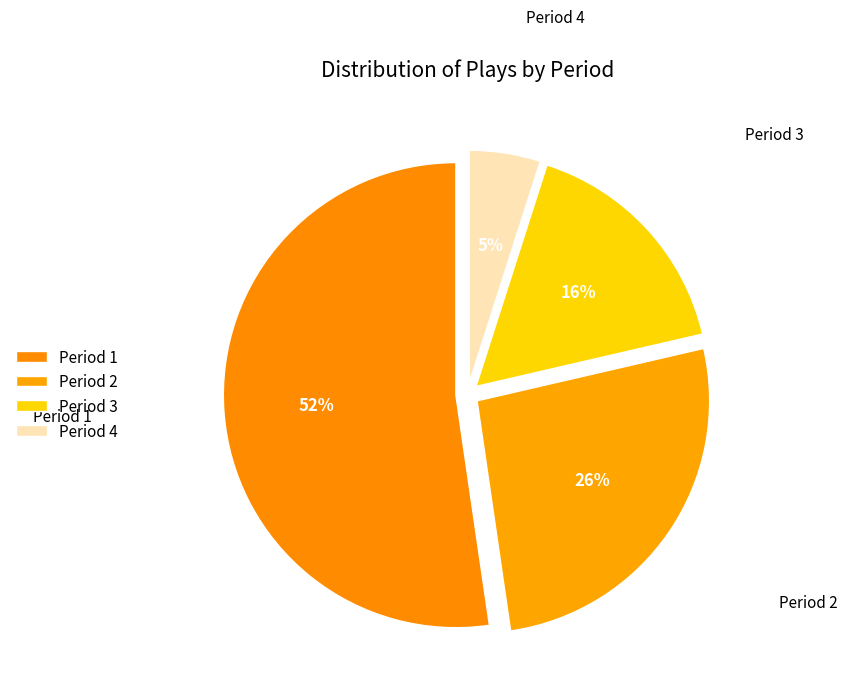

Between Period 4 and Period 1, which is larger?

Period 1